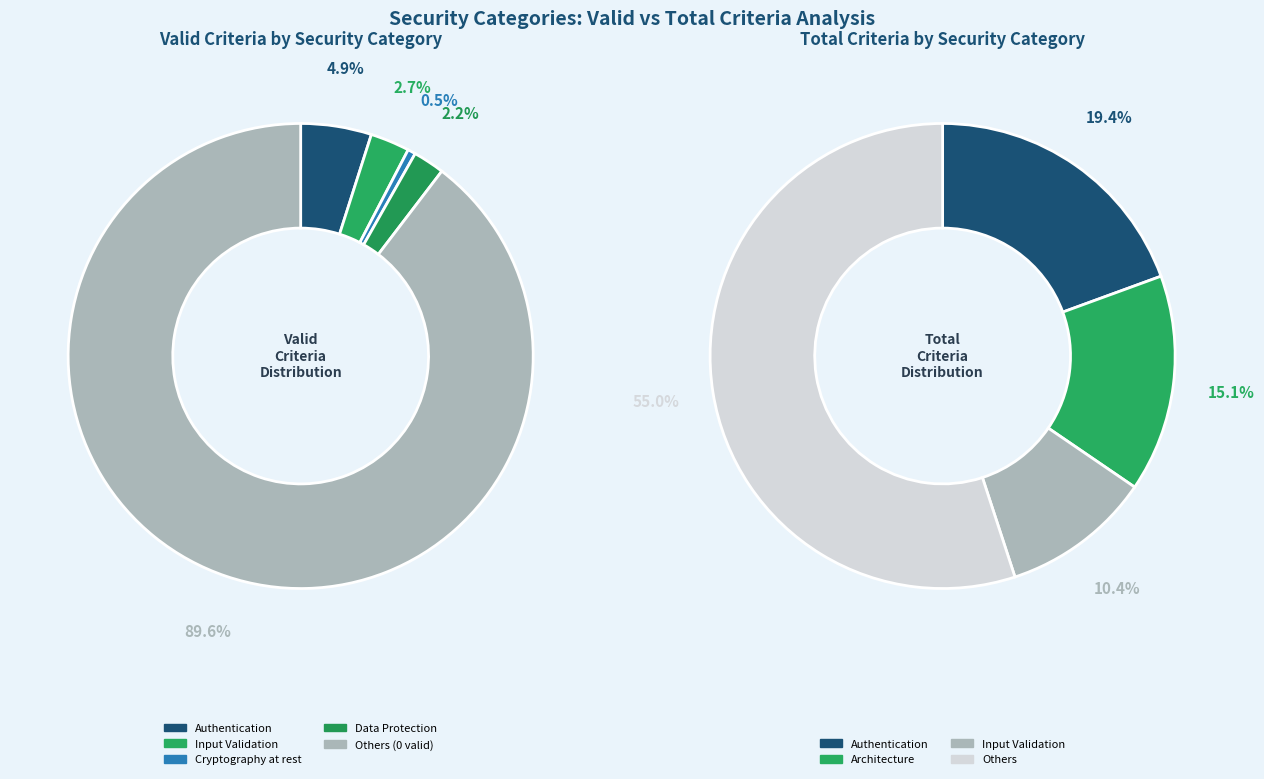

What portion of the pie excludes 11?

100.0%